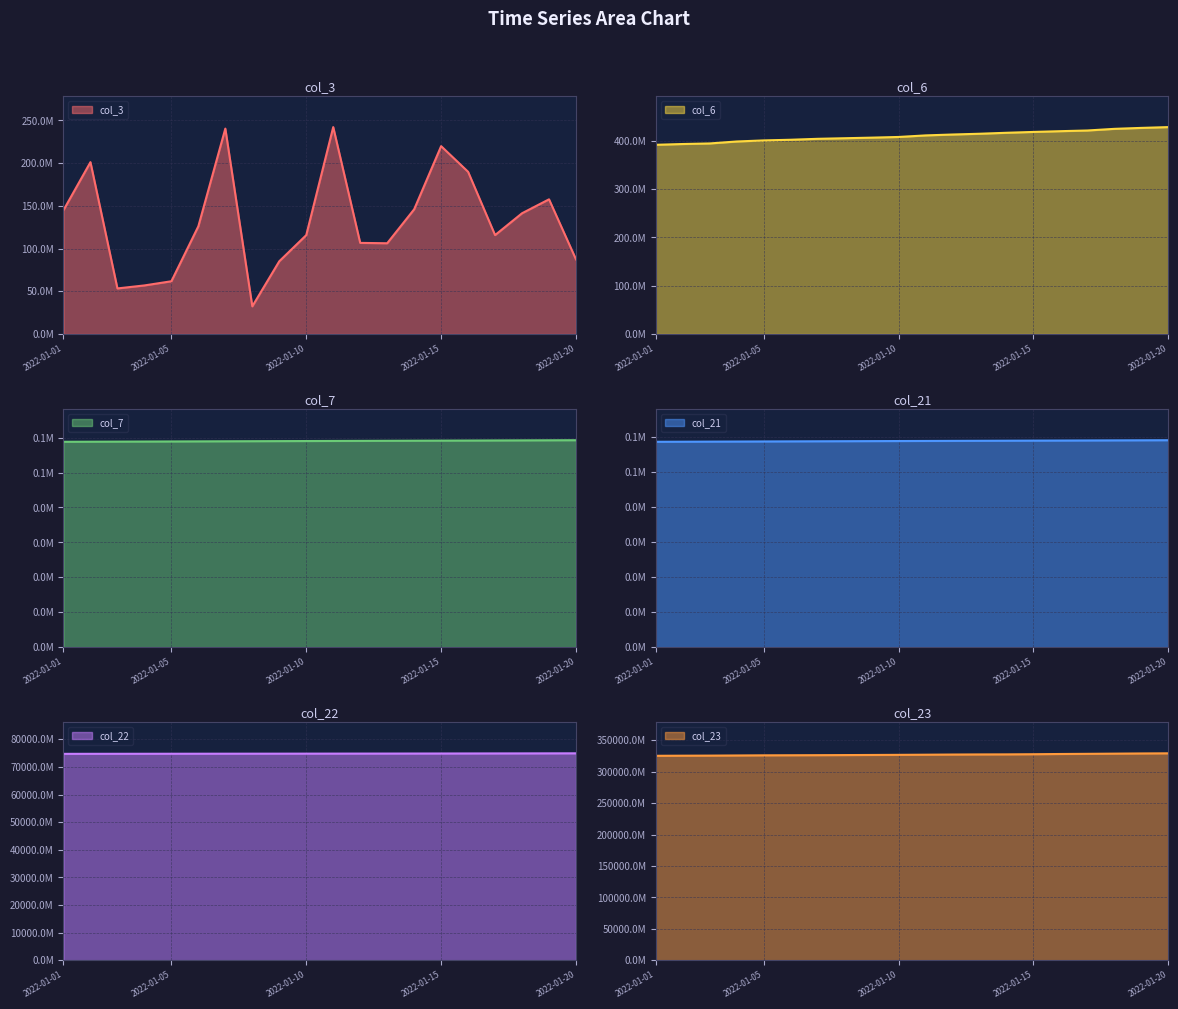

What is the lowest value of the col_6 series?

391603121